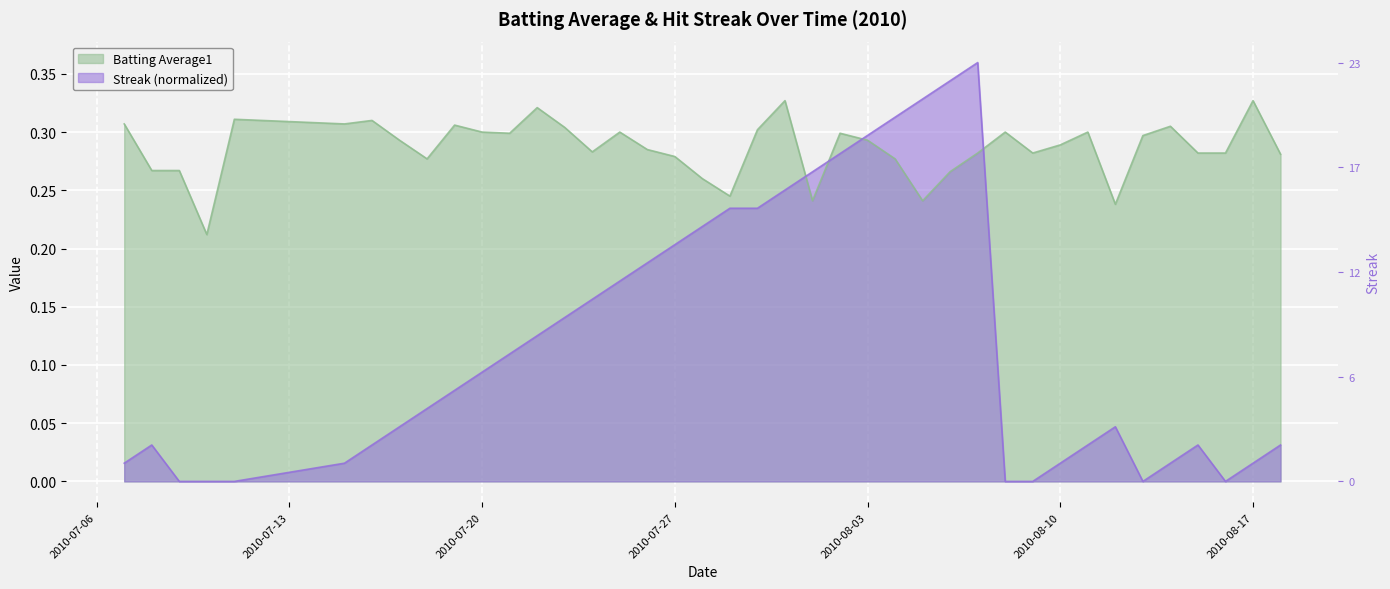

What is the average value of the Batting Average1 series?

0.3